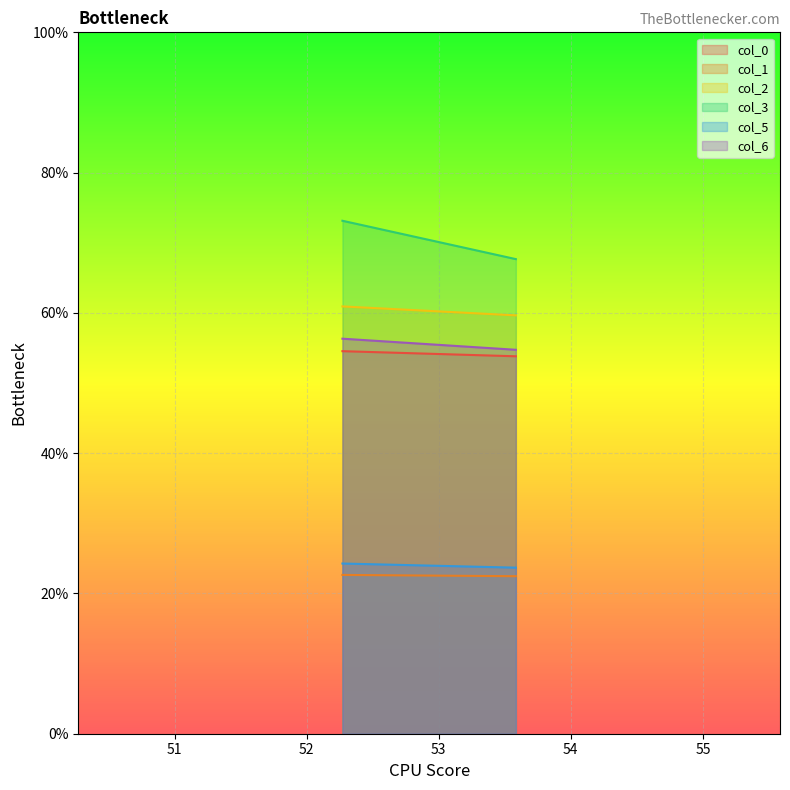

List the labels in order of col_5 value, largest first.

0, 1